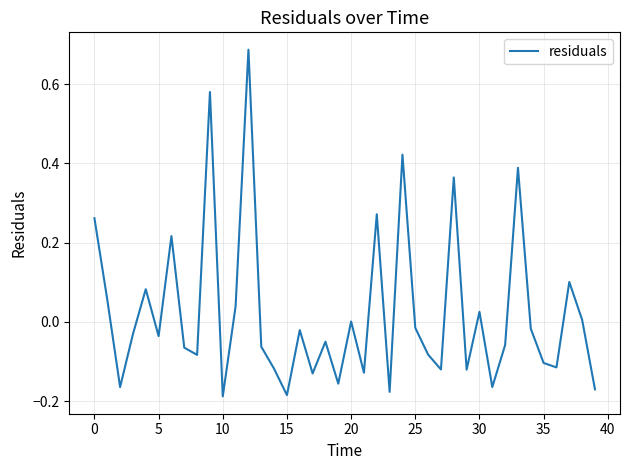

What is the difference between the maximum and minimum values?

0.9